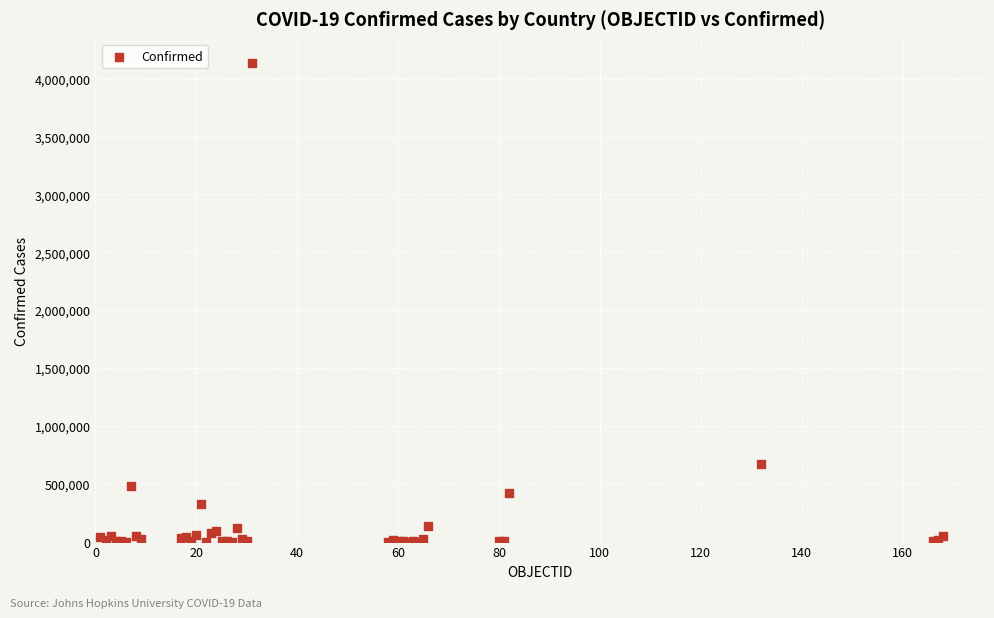

What Y value in the scatter plot is closest to 2068808?

666521